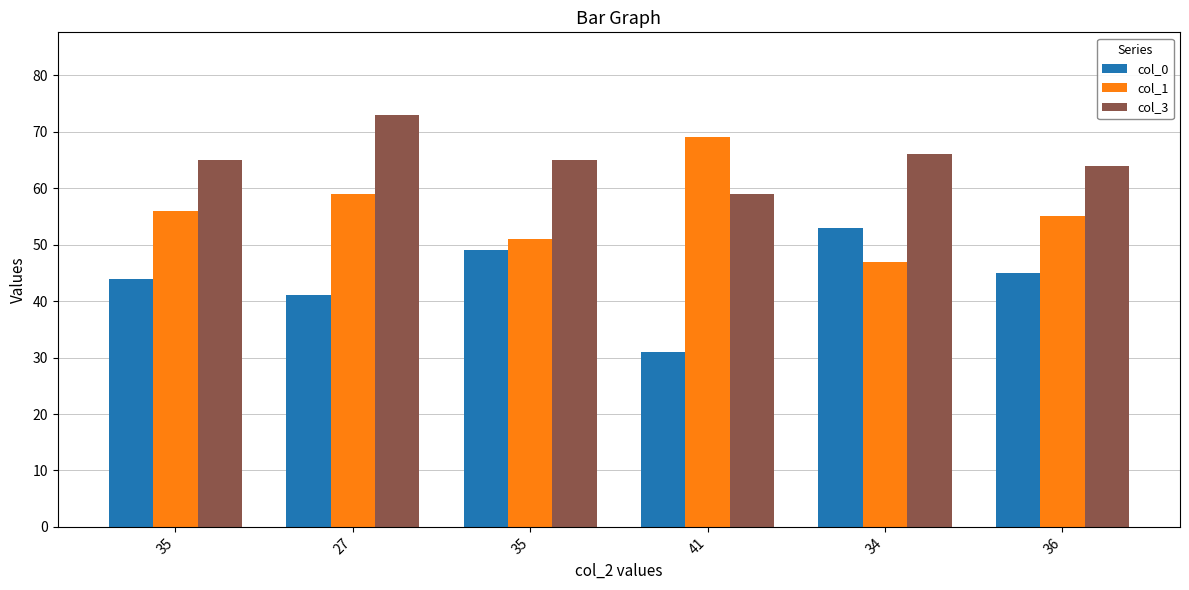

What are all the series names shown in the legend?

col_0, col_1, col_3